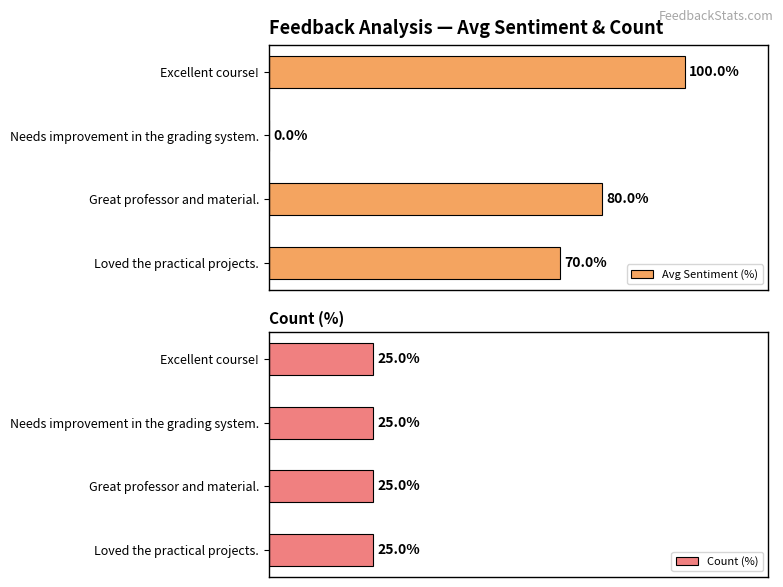

Are the bars grouped side by side (vs. stacked)?

Yes